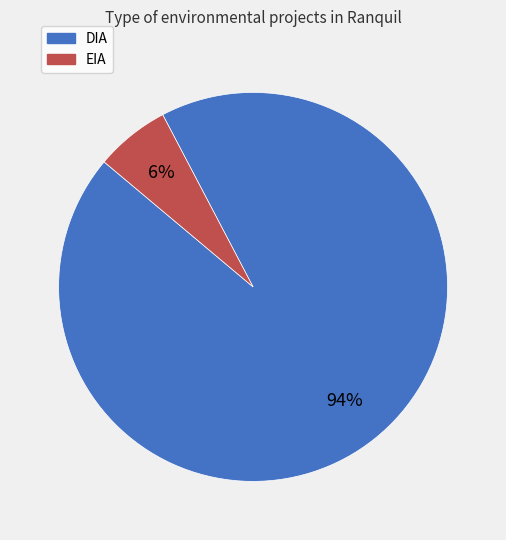

Is the sum of DIA and EIA greater than half?

Yes